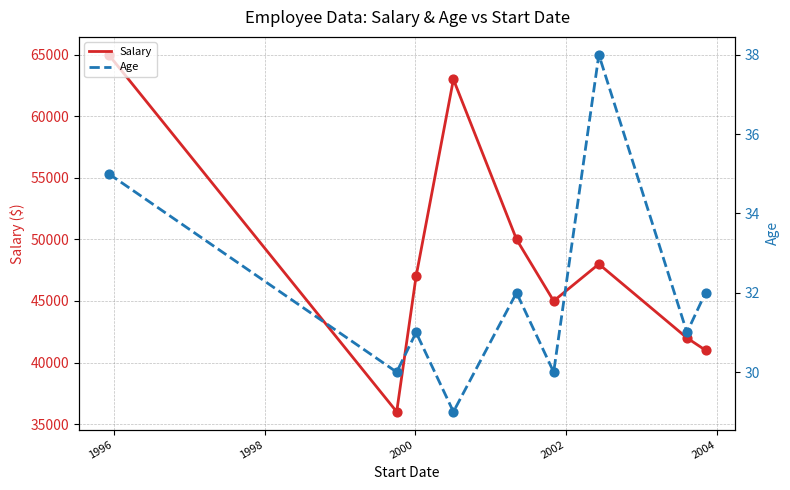

At how many categories does at least one series exceed 55883?

2